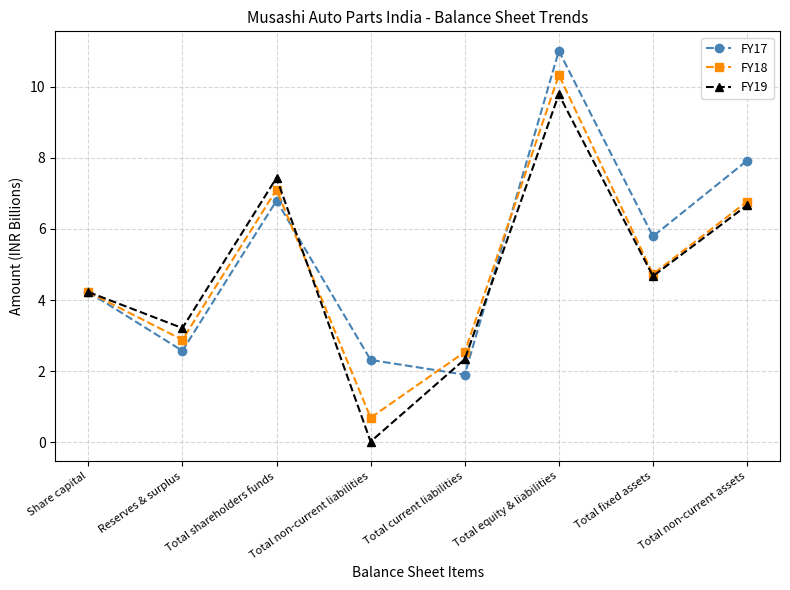

At which label does FY19 reach its minimum?

Total non-current liabilities